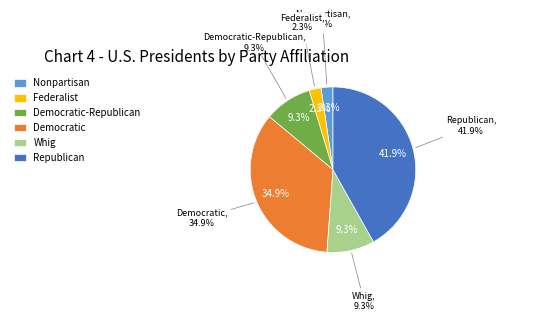

Is there a majority slice in this chart?

No